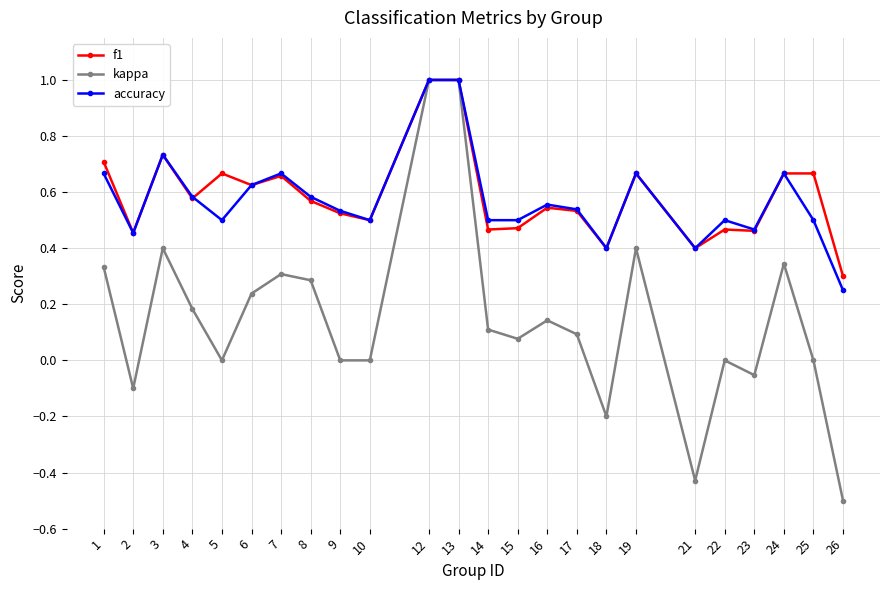

What is the value of the f1 point at the 19th from the left?

0.4